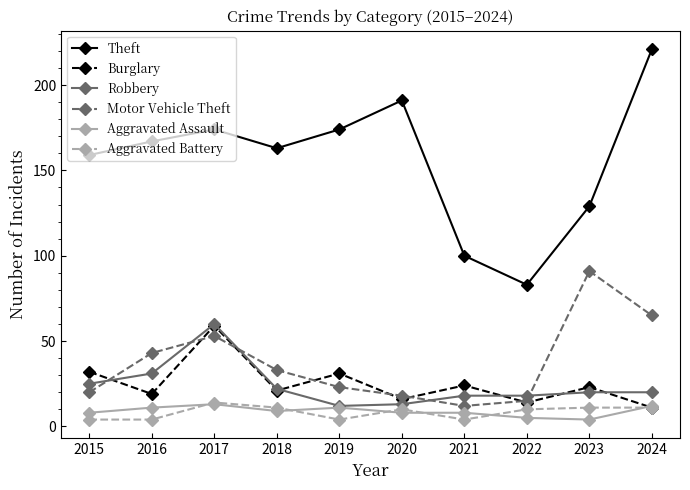

What are all the series names shown in the legend?

Theft, Burglary, Robbery, Motor Vehicle Theft, Aggravated Assault, Aggravated Battery